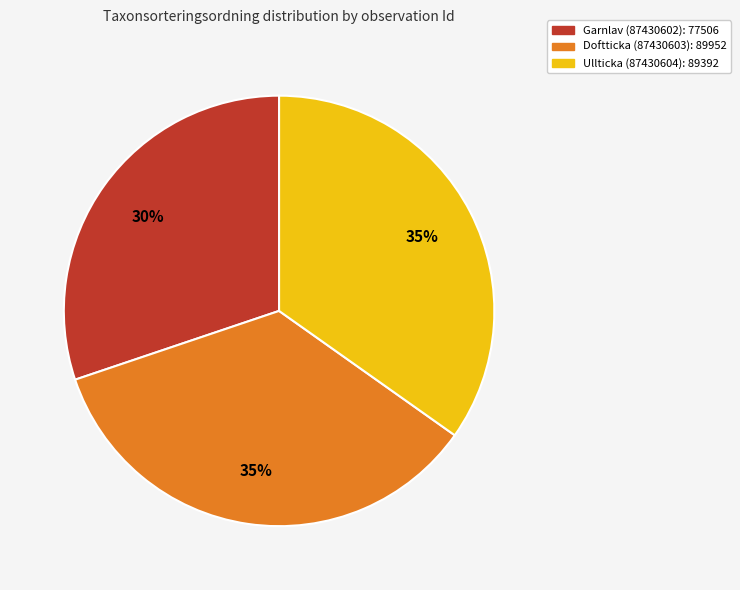

The Garnlav (87430602): 77506 slice represents 30% of the pie. True or false?

True